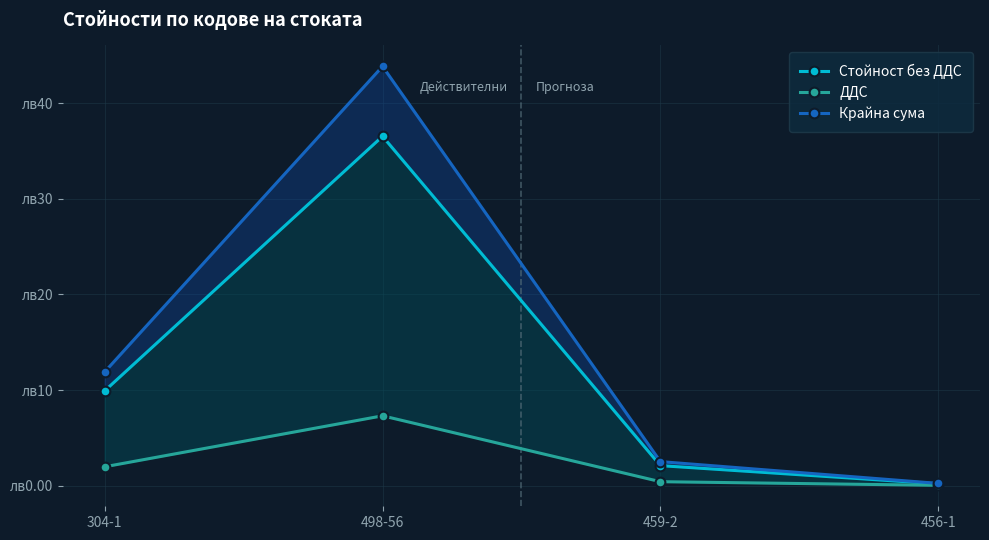

At which category is the sum across all series the highest?

498-56